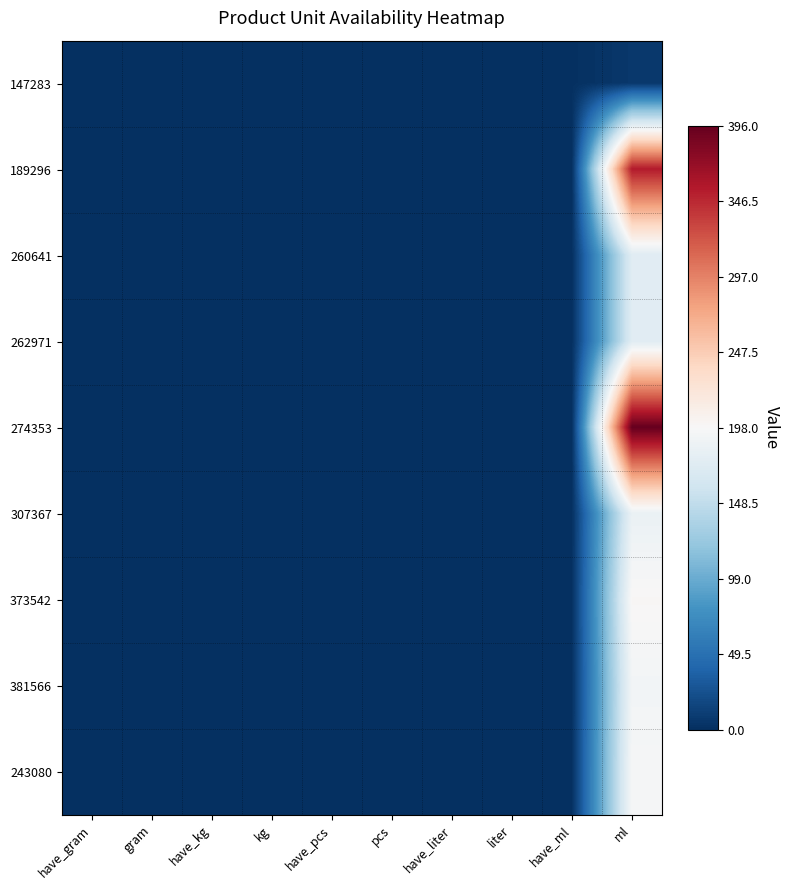

At how many categories does at least one series exceed 231?

1